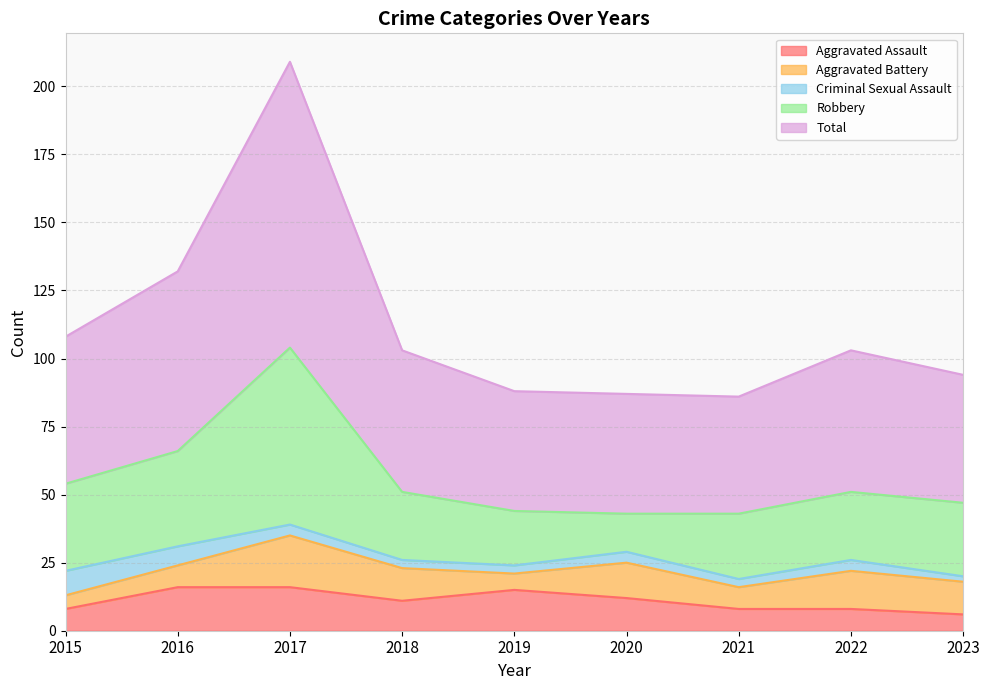

How many interior local valleys does the Robbery series have?

1